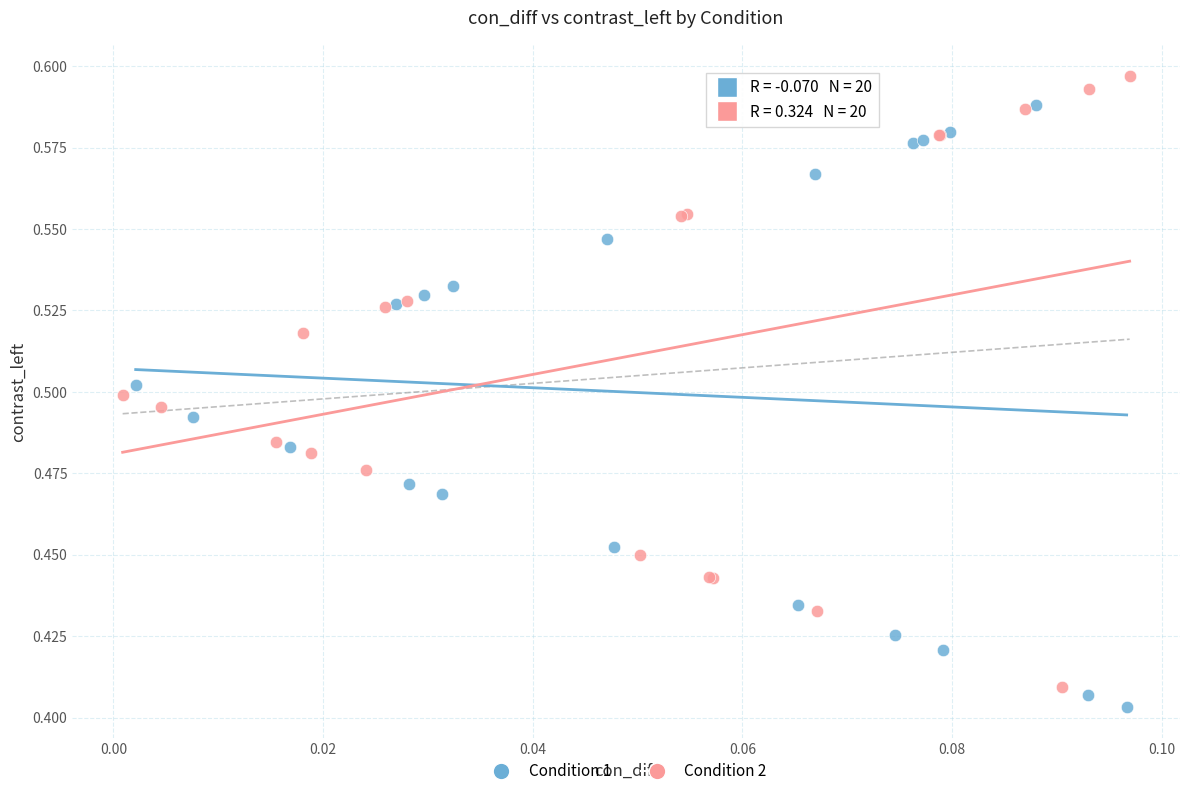

Which series contains the lowest Y value?

Condition 1